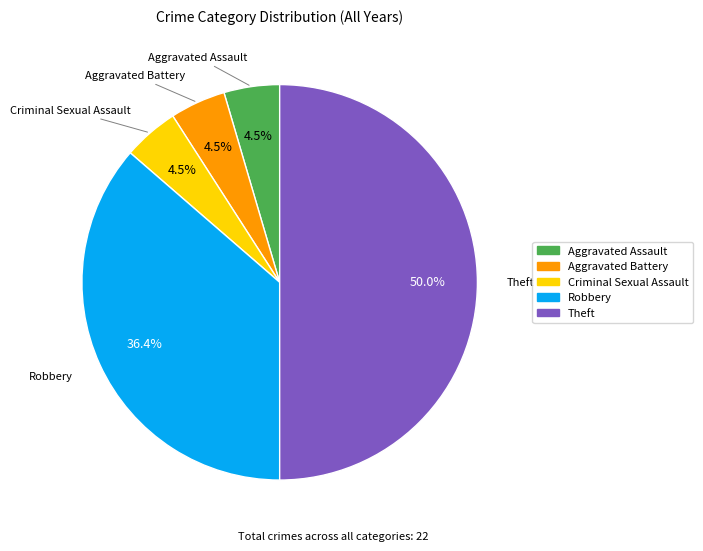

What is the ratio of the value at Robbery to the value at Theft?

0.7